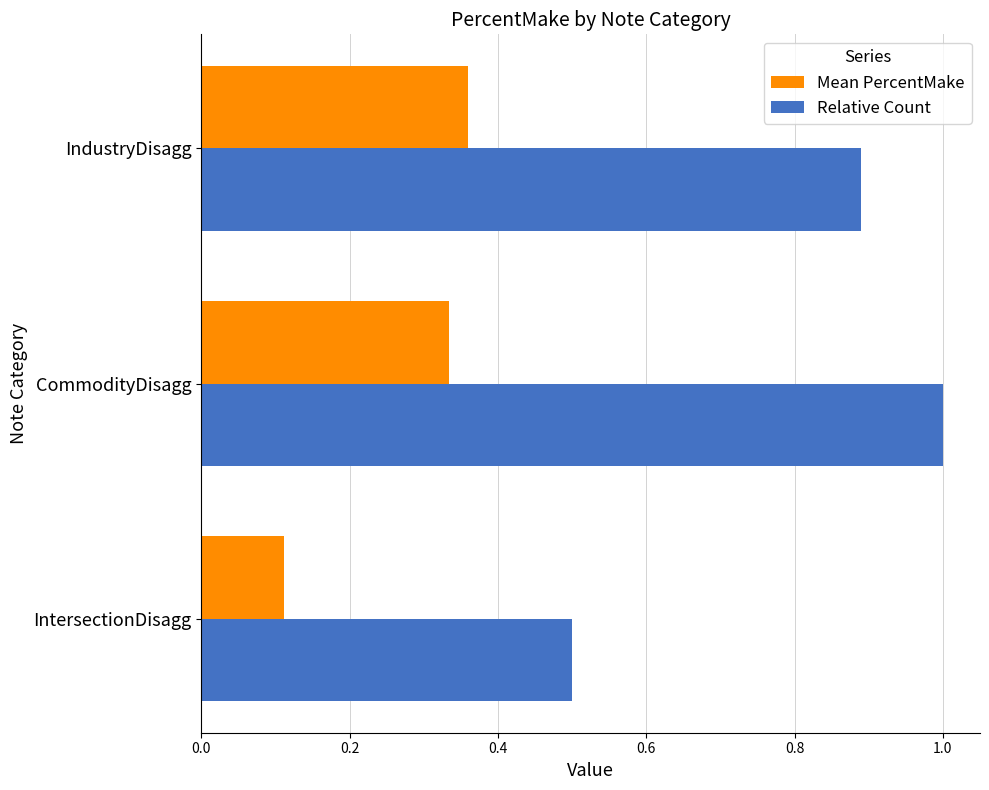

Which series has the largest range (max minus min)?

Relative Count